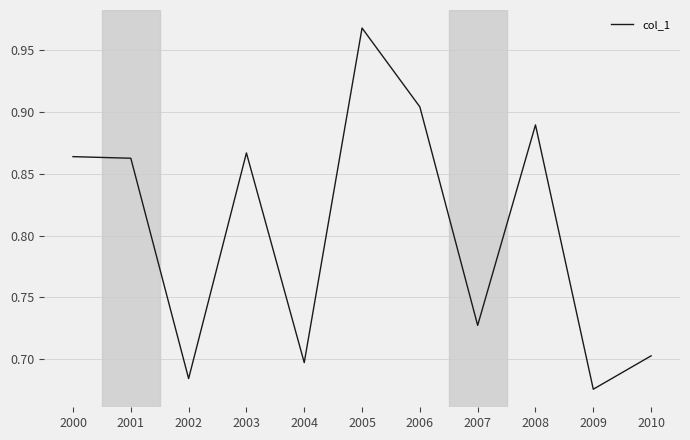

Where is the data nearest to the value 0?

2009